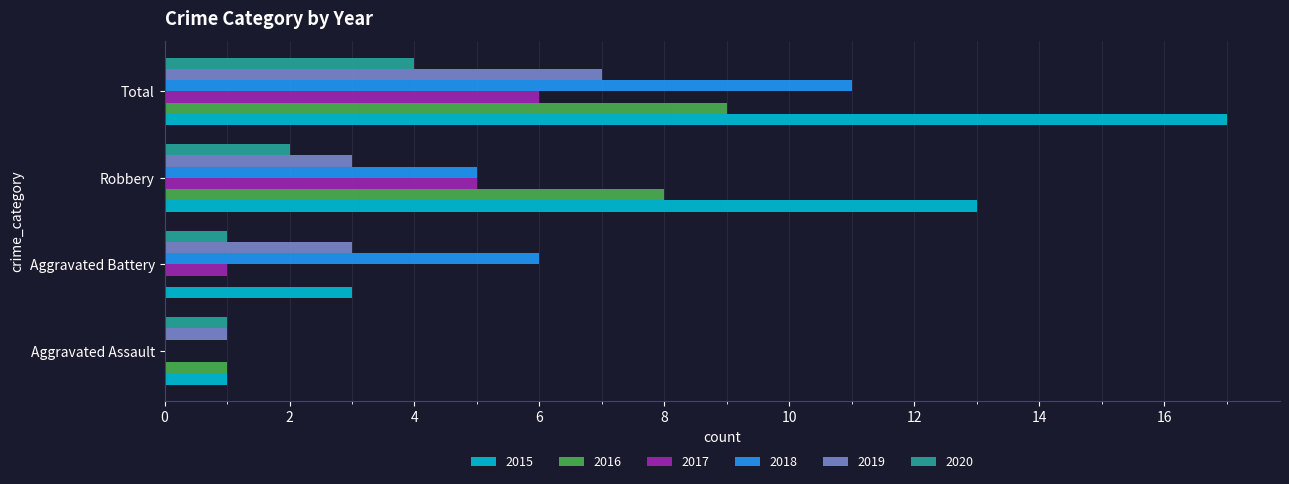

Which series has the largest range (max minus min)?

2015